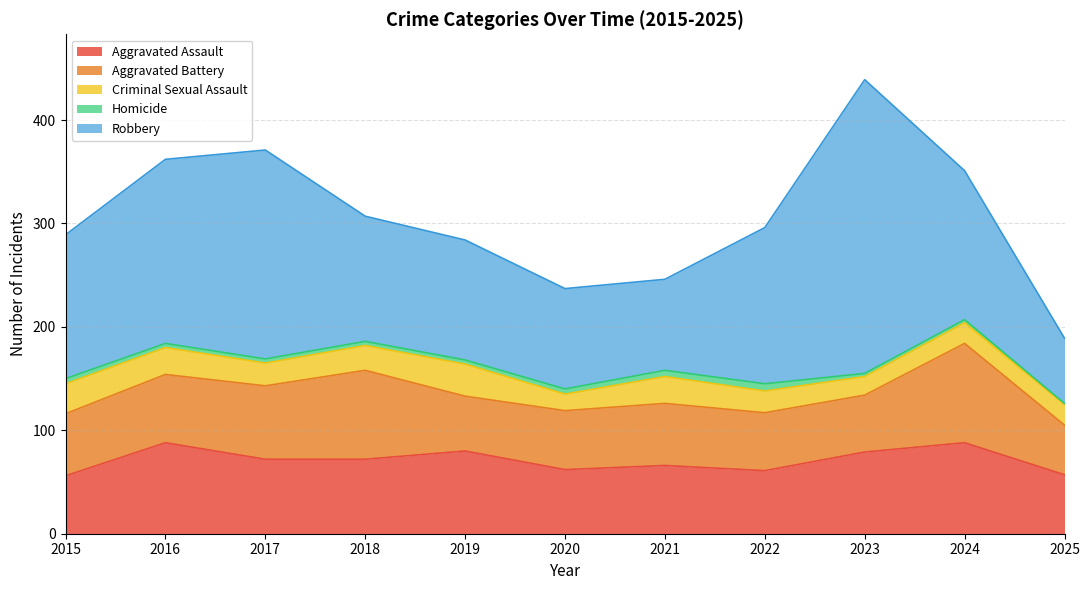

True or false: Aggravated Battery and Criminal Sexual Assault intersect in this chart.

False